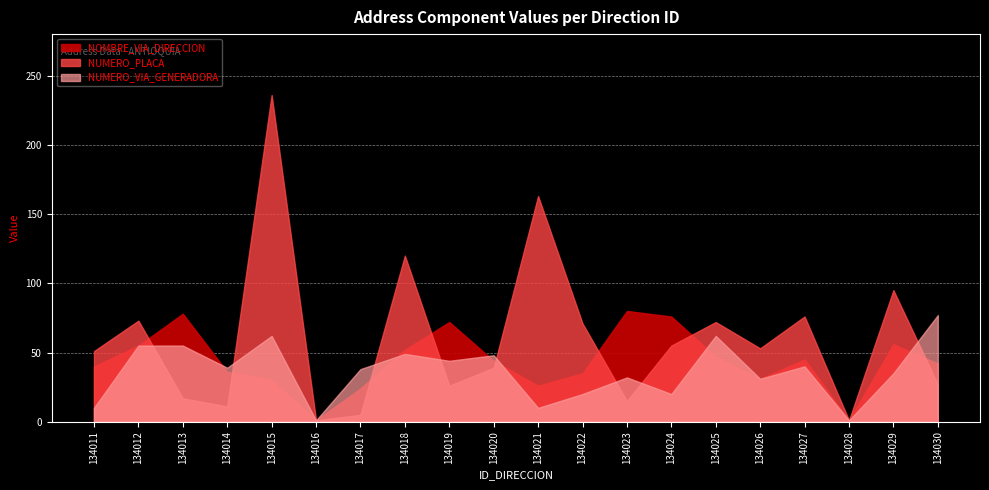

Read the NUMERO_PLACA value at 134029.

95